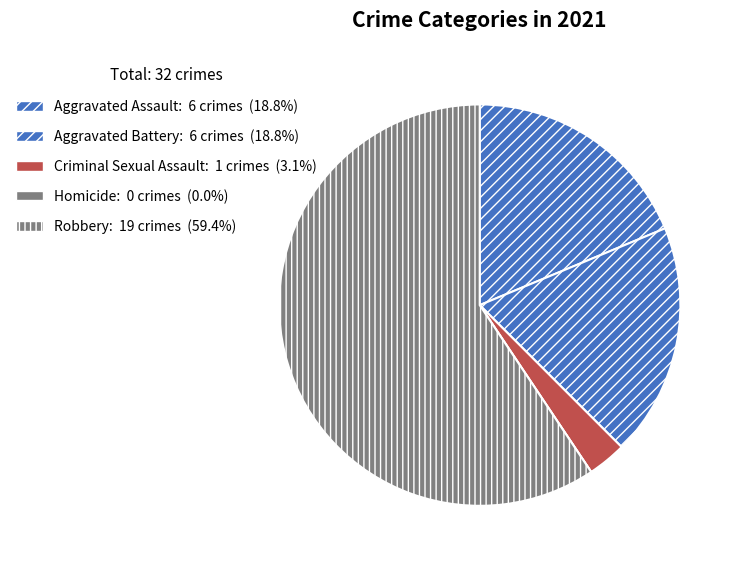

Count the number of slices in the pie.

5